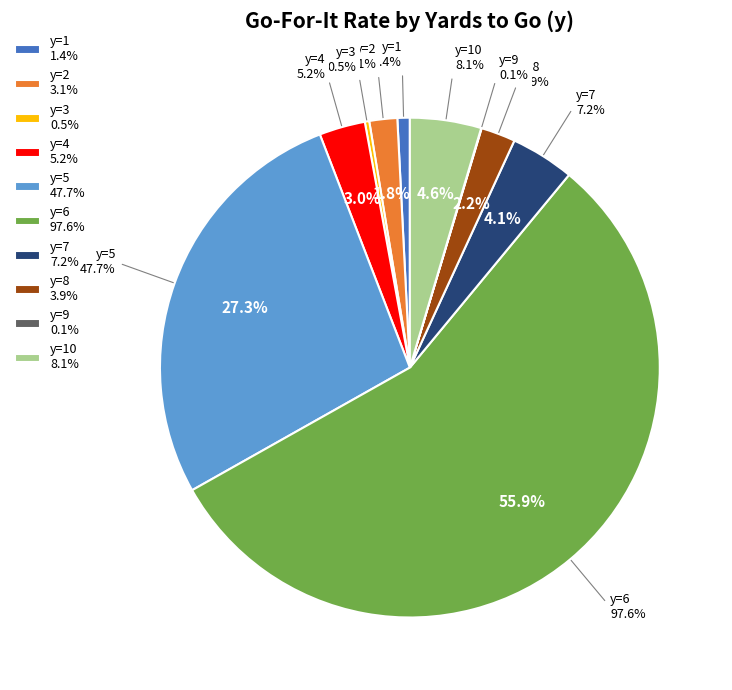

Which category has the biggest portion of the pie?

y=6